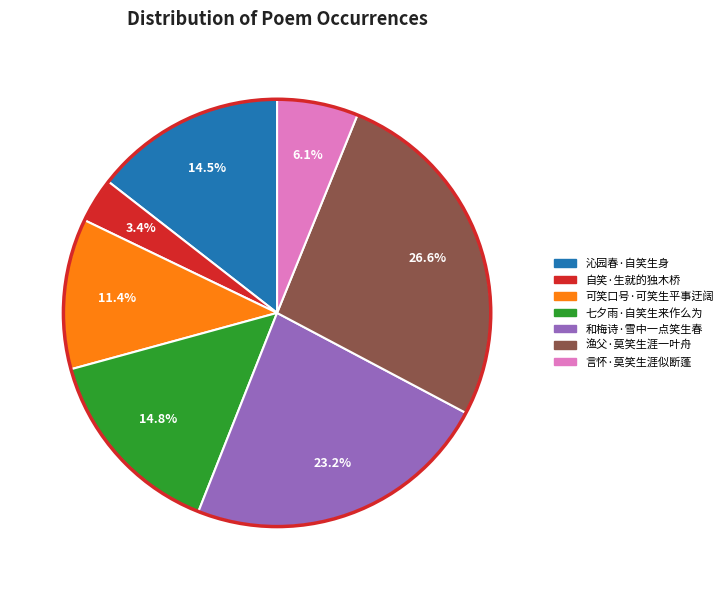

Is it true that 和梅诗·雪中一点笑生春 is 23% of the pie?

True